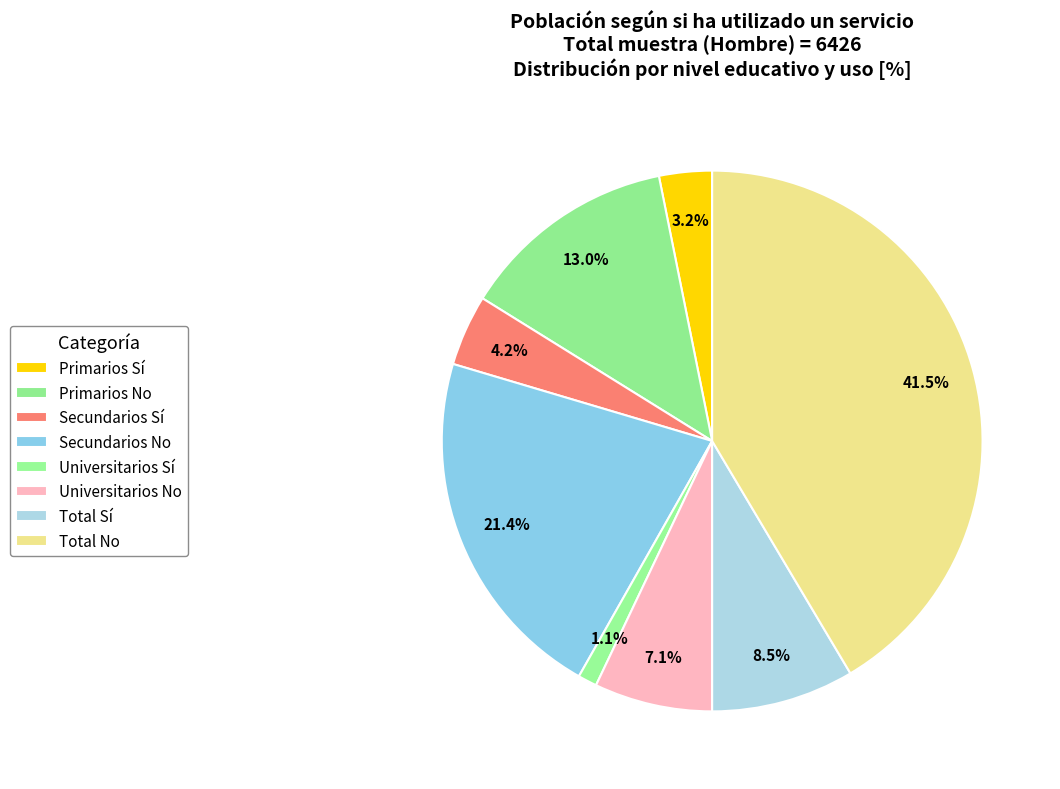

Count the number of slices in the pie.

8